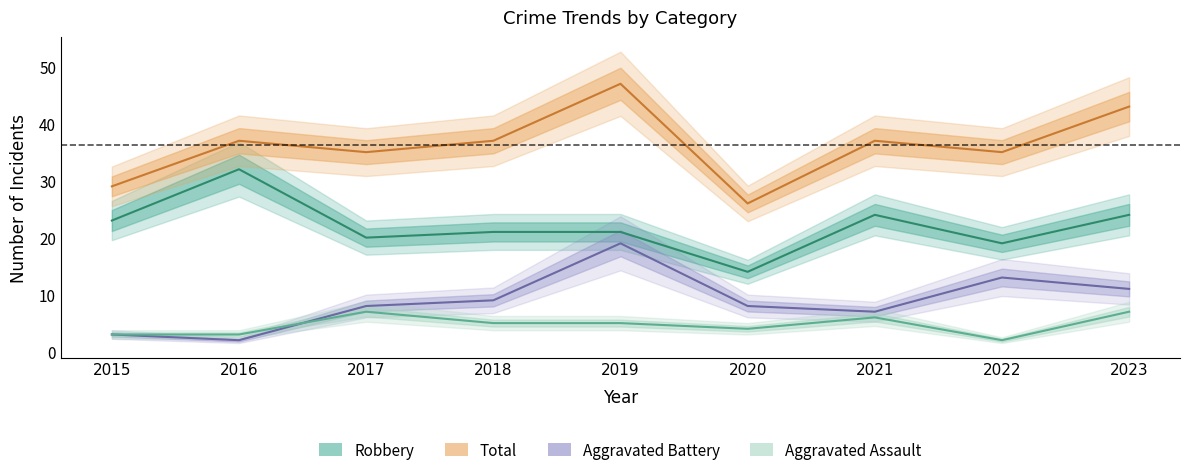

Which series has the widest spread of values?

Total